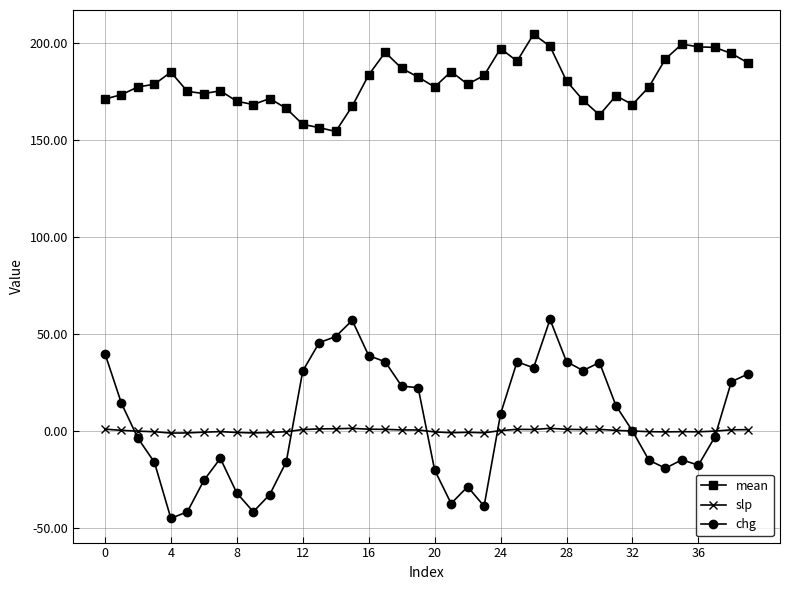

Count the number of data series in this chart.

3